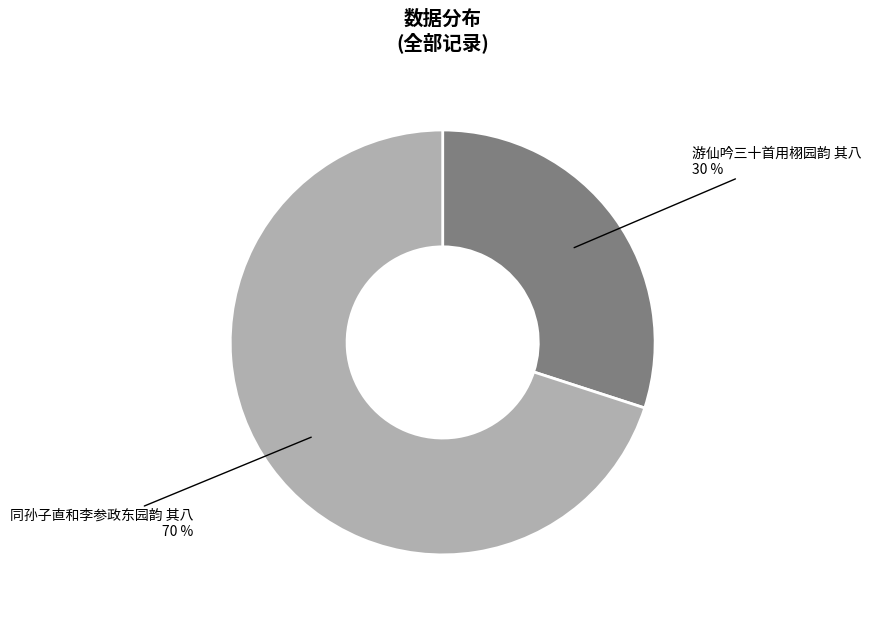

Does any single category account for the majority?

Yes